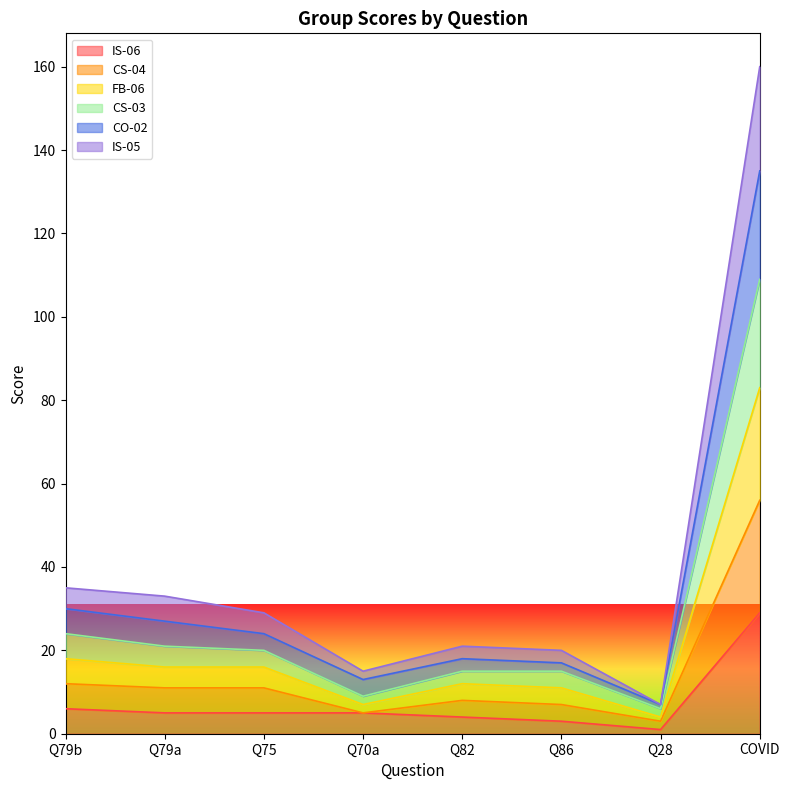

What is the label of the 5th point from the left?

Q82